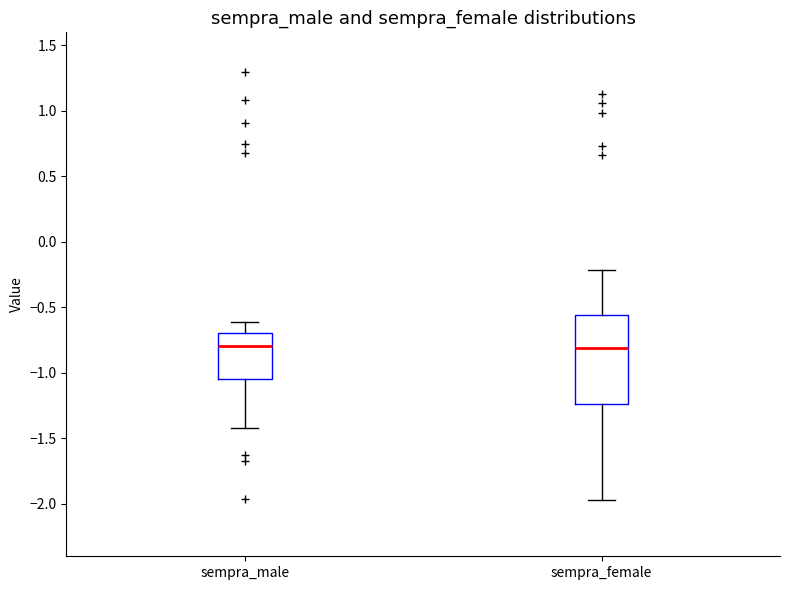

Where does the upper whisker of the box for sempra_male end on the y-axis? The values are not printed on the chart, so give them approximately, as read against the axis.

-0.60